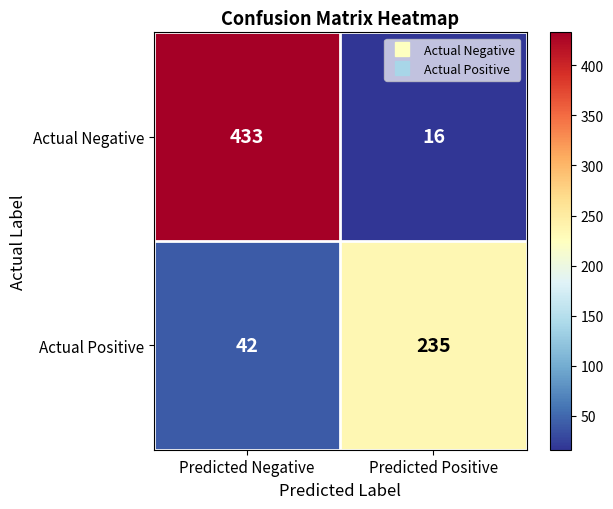

What is the difference between the Actual Positive values at Predicted Negative and Predicted Positive?

193